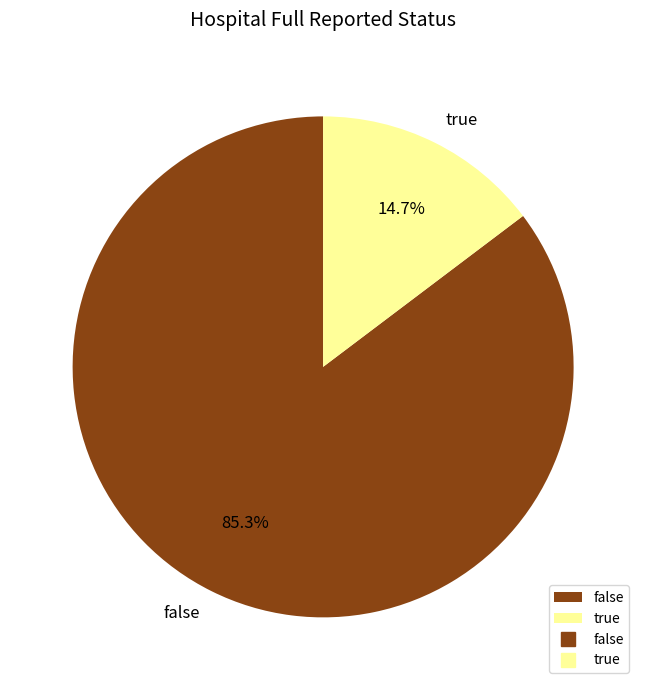

Is there a majority slice in this chart?

Yes